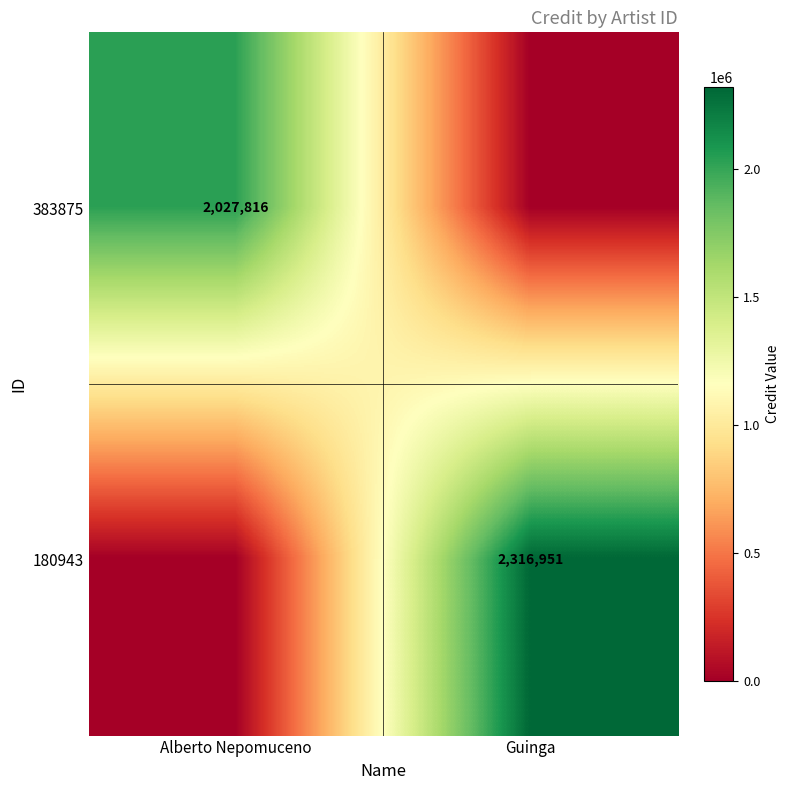

The value of 383875 at Alberto Nepomuceno is 2027816. True or false?

True